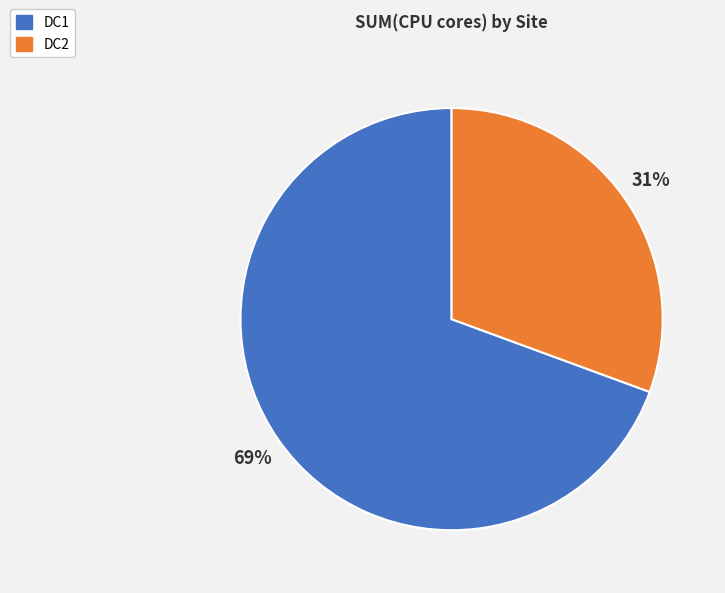

Which has a higher value, DC1 or DC2?

DC1